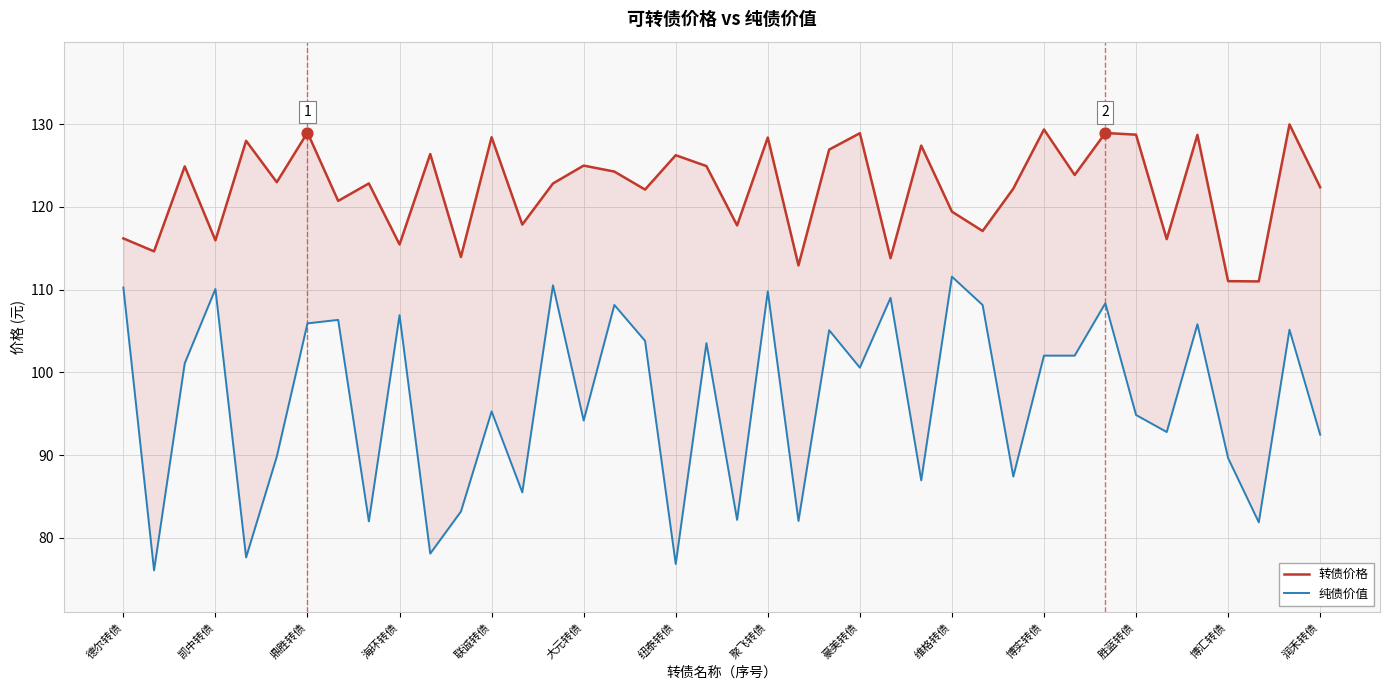

Is the value of 转债价格 at 润禾转债 greater than the value of 纯债价值 at 鼎胜转债?

Yes